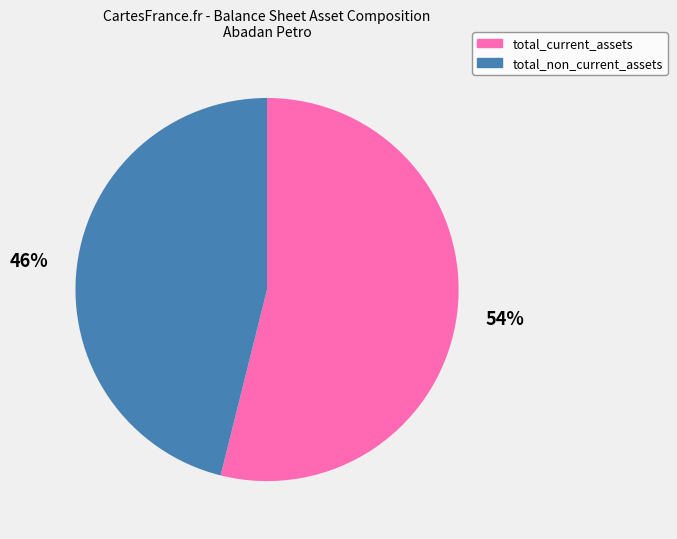

To the nearest percent, what percentage of the pie is total_non_current_assets?

46%